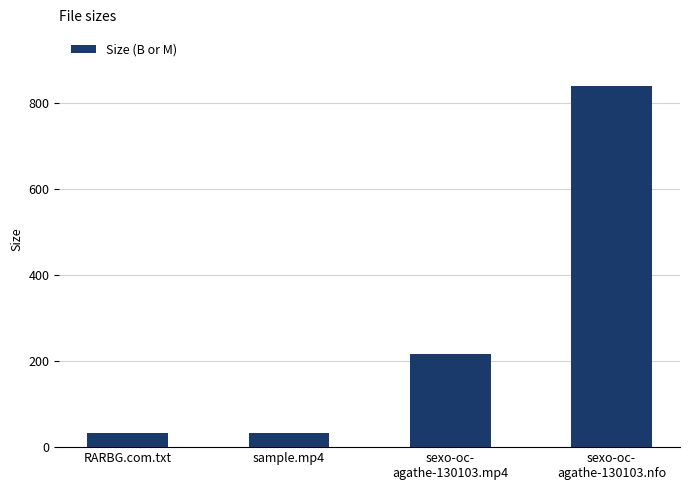

Count the number of data series in this chart.

1